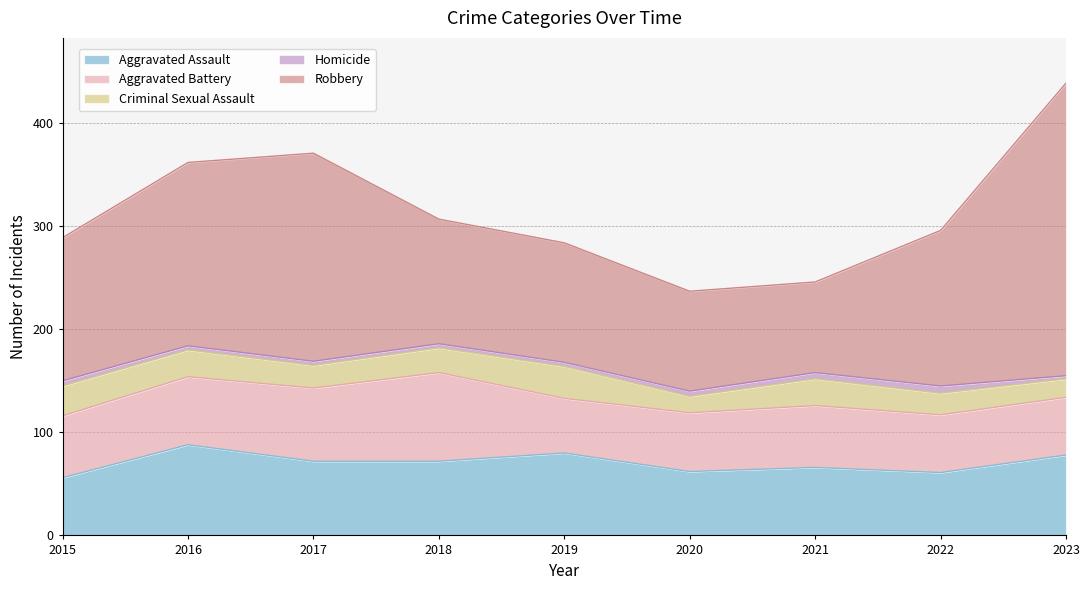

How many values in the Homicide series exceed 4?

4